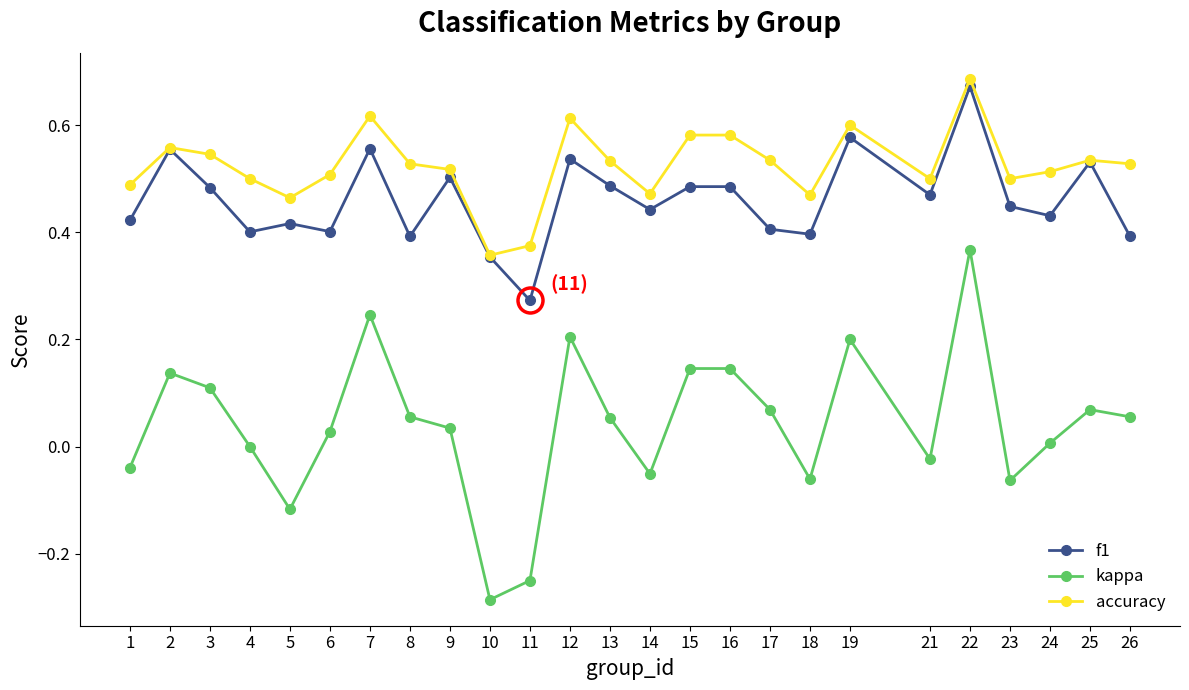

Where is the first local maximum for f1?

2